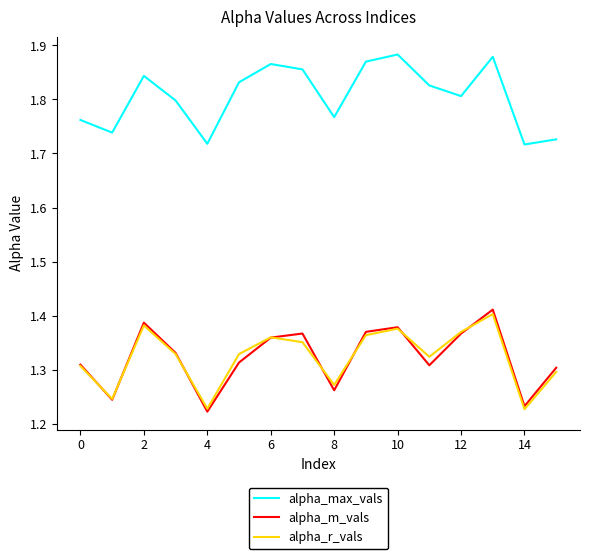

Which series has the largest total across all categories?

alpha_max_vals